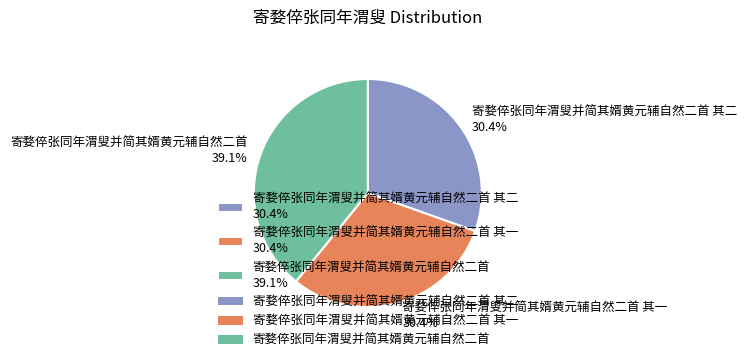

Combined, do 寄婺倅张同年渭叟并简其婿黄元辅自然二首 其一 30.4% and 寄婺倅张同年渭叟并简其婿黄元辅自然二首 其二 30.4% account for over 50%?

Yes